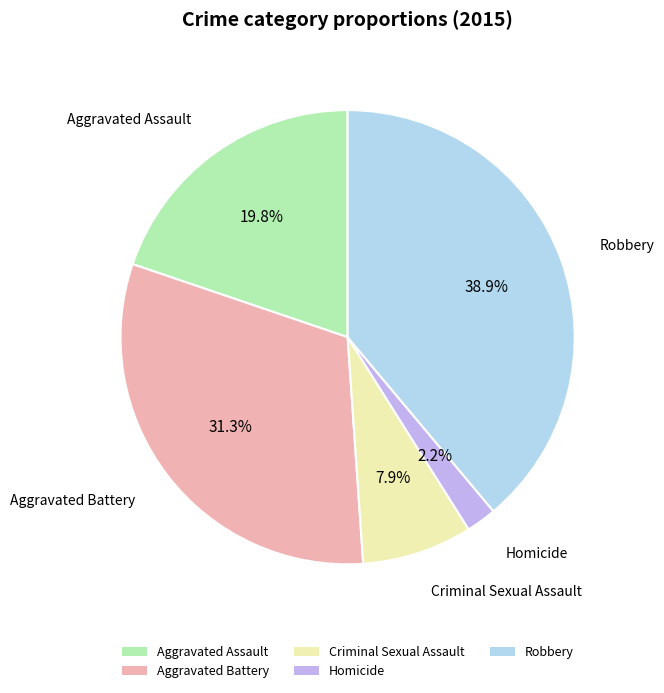

Do Aggravated Battery and Aggravated Assault together represent more than half of the pie?

Yes